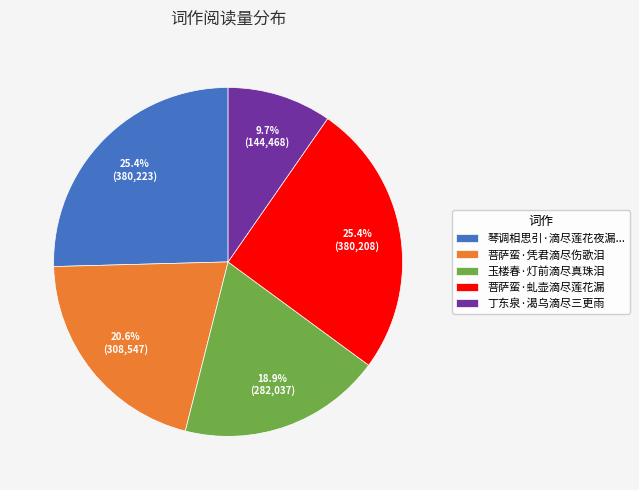

To the nearest percent, what is the average slice percentage?

20%